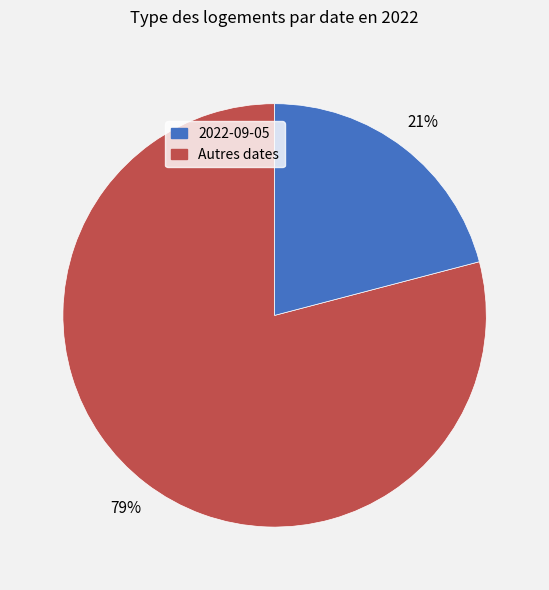

Is there any slice that represents more than half of the pie?

Yes